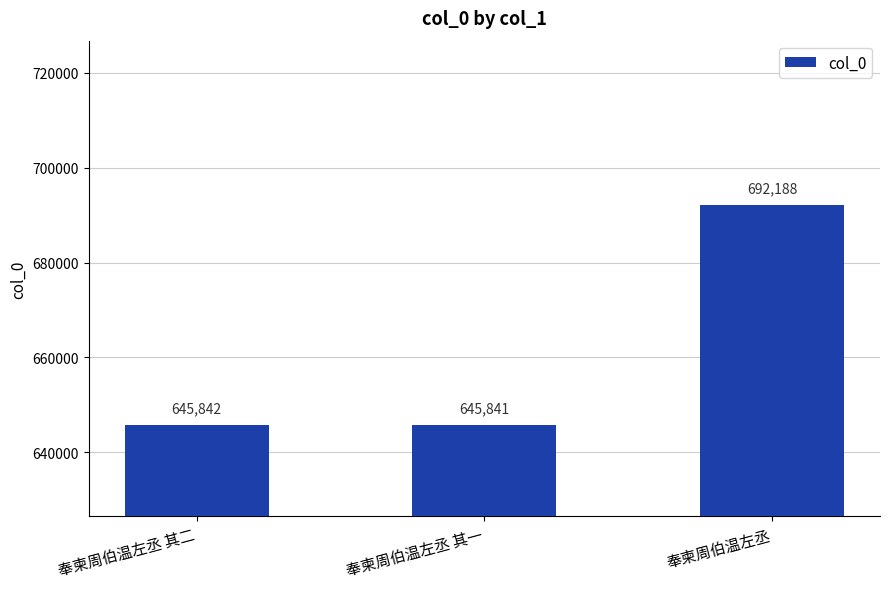

True or false: the data shows 238434 at 奉柬周伯温左丞 其一.

False